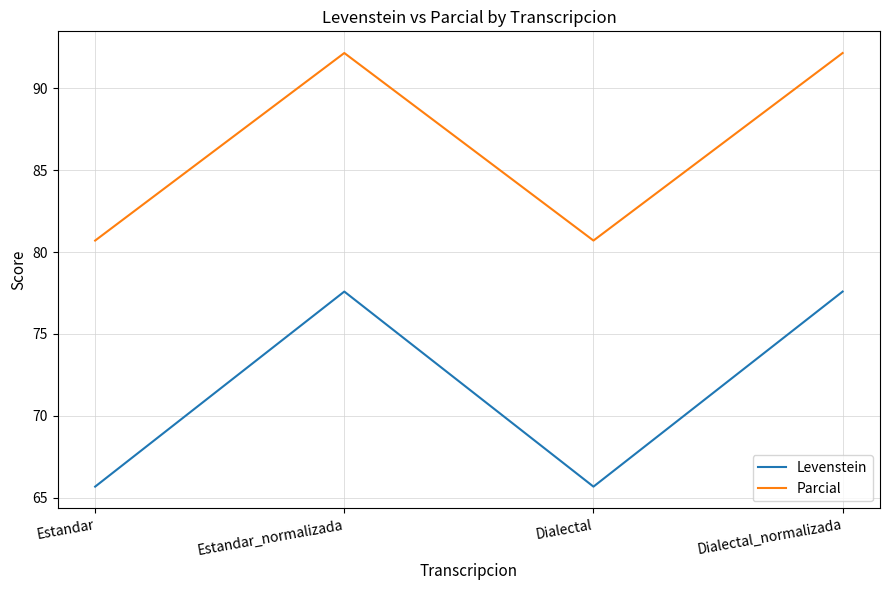

Between Estandar and Dialectal_normalizada, which series saw the biggest shift?

Levenstein